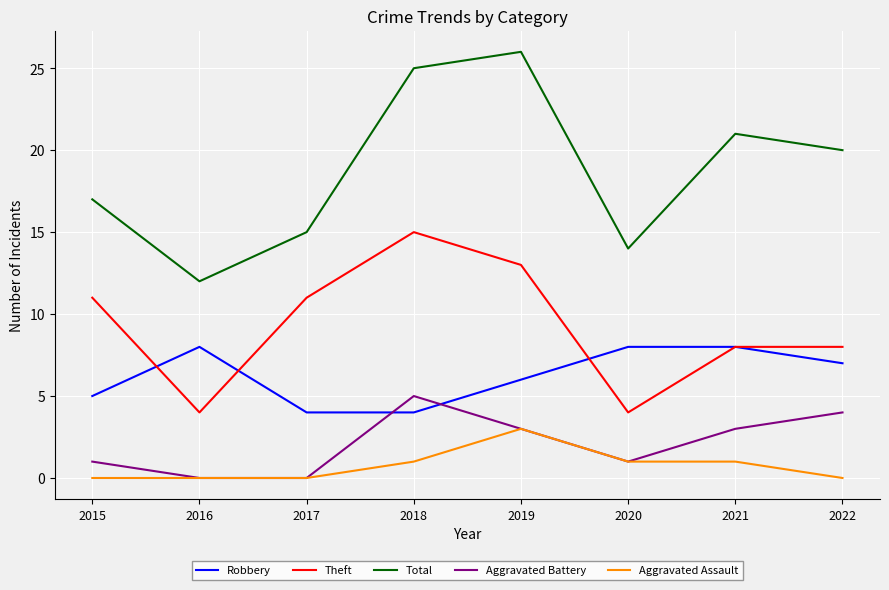

Rank the series by their maximum value, from highest to lowest.

Total, Theft, Robbery, Aggravated Battery, Aggravated Assault